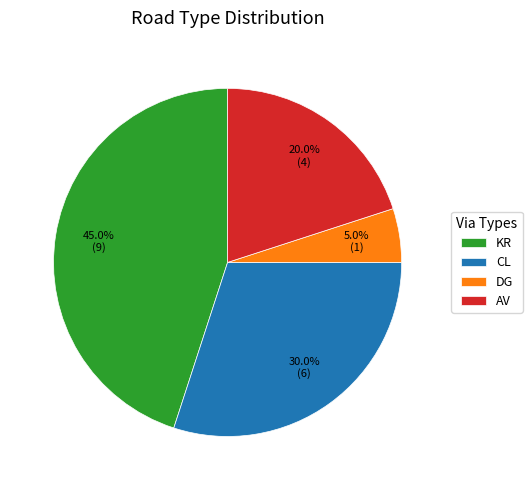

How many slices are in this pie chart?

4